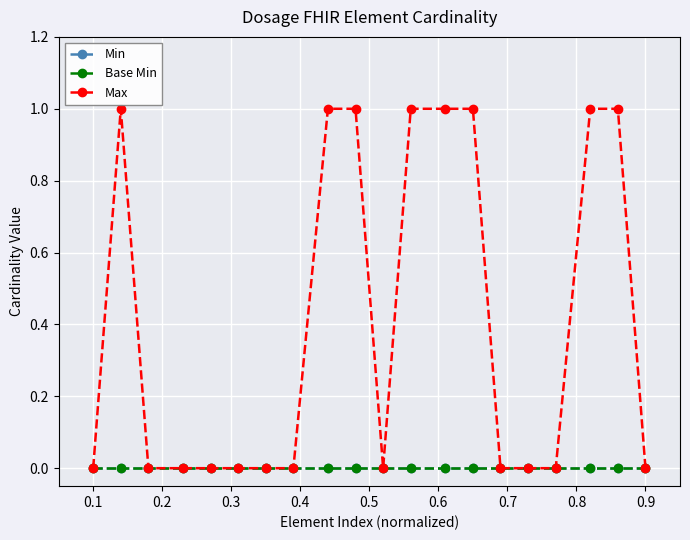

How many lines are shown in the chart?

3